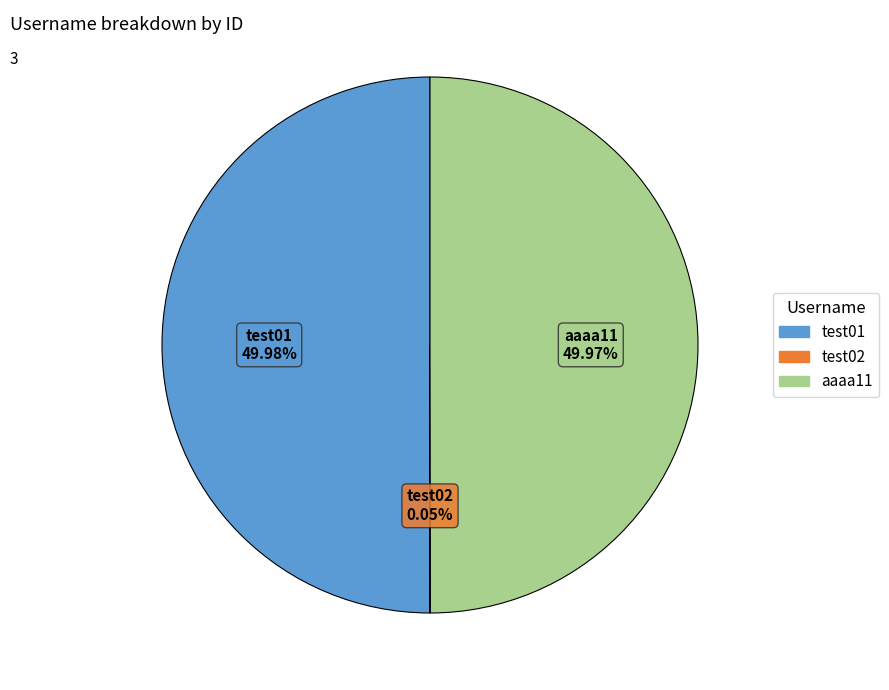

Combined, do aaaa11 and test01 account for over 50%?

Yes